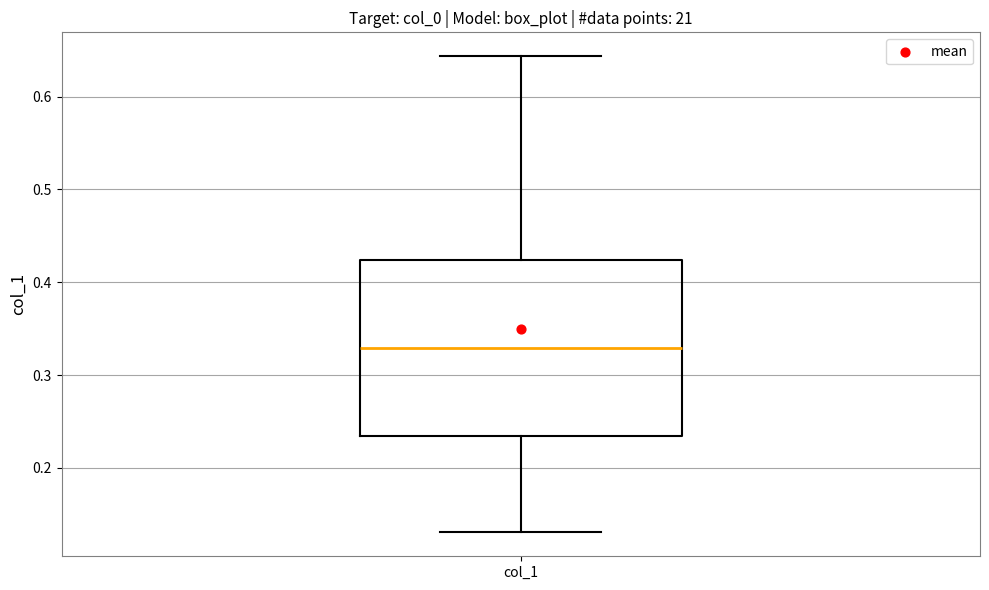

Read this box plot against the y-axis: the position of the median line, the range covered by the box, and the ends of both whiskers. The values are not printed on the chart, so give them approximately, as read against the axis.

median 0.33, box 0.23 to 0.42, whiskers 0.13 to 0.64